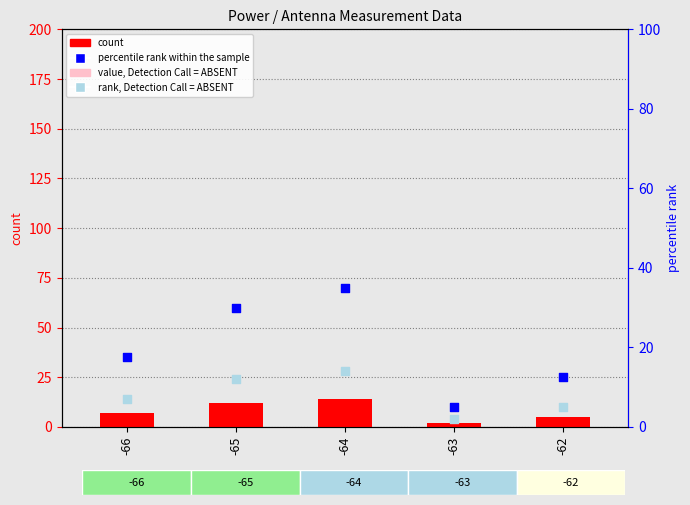

What are all the series names shown in the legend?

count, value, Detection Call = ABSENT, percentile rank within the sample, rank, Detection Call = ABSENT